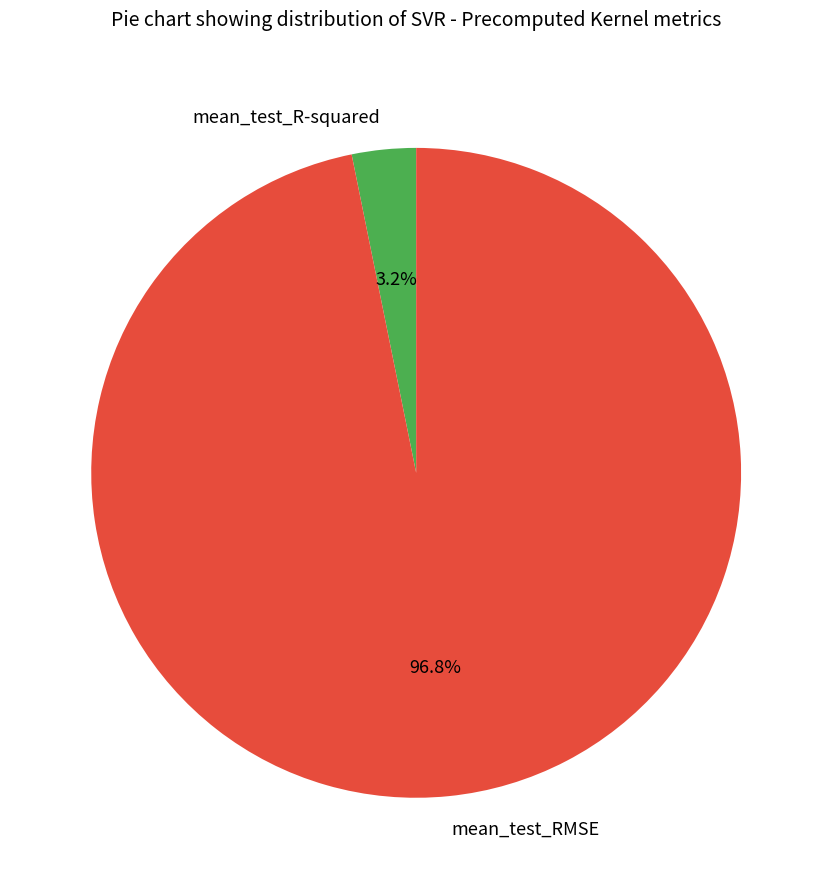

What percentage is NOT represented by mean_test_RMSE?

3.2%